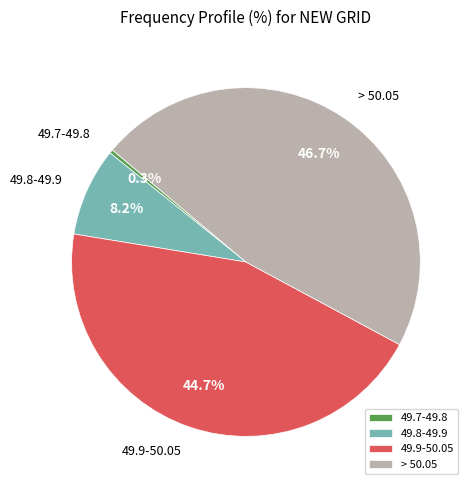

What percentage do 49.9-50.05 and 49.7-49.8 together represent?

45.1%